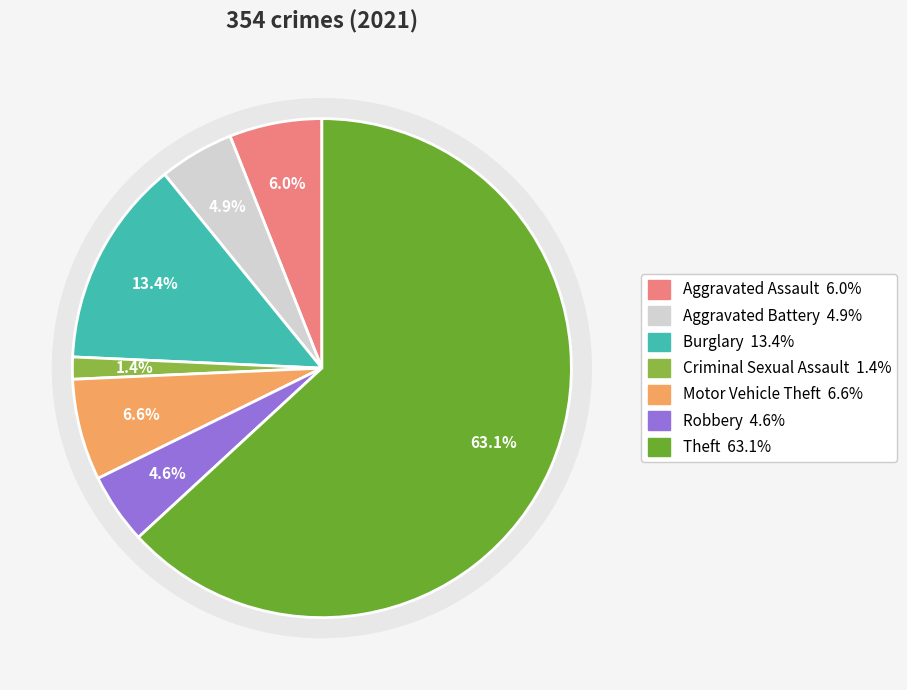

Count the number of slices in the pie.

7